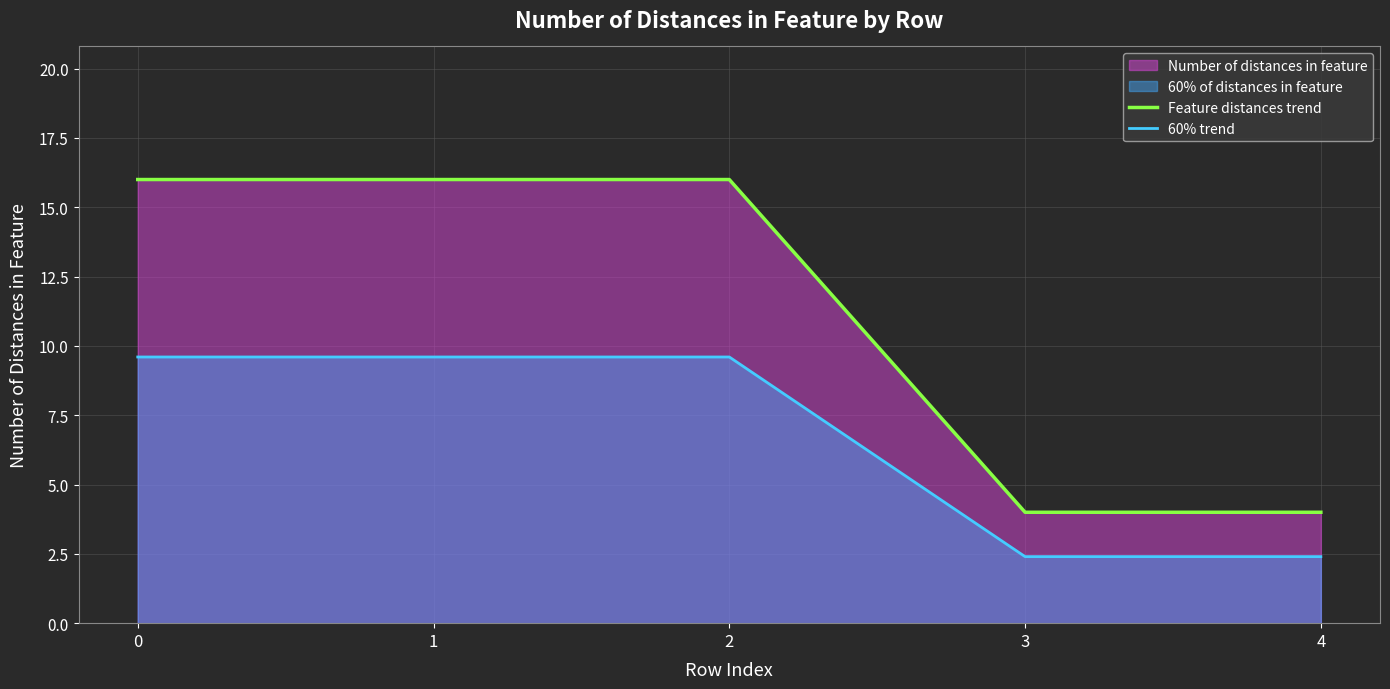

At how many categories does at least one series exceed 13?

3